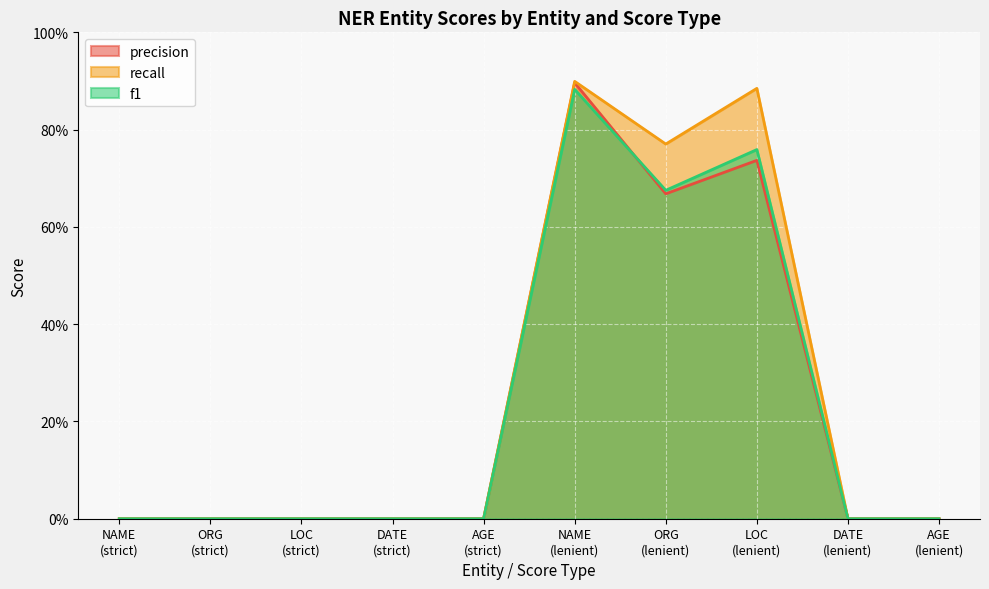

What is the sum of all precision values?

2.3